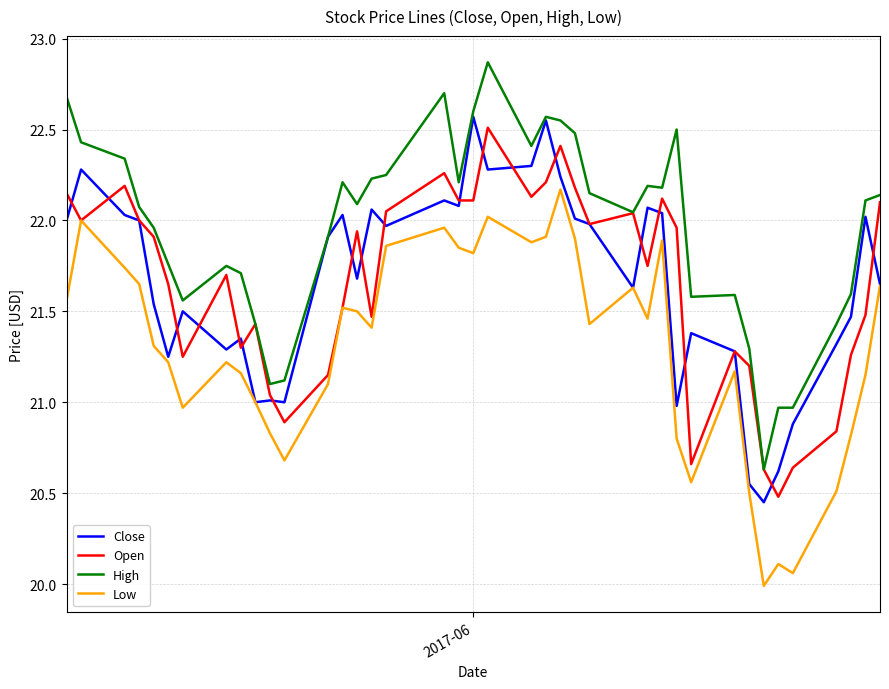

Which series has the largest total across all categories?

High